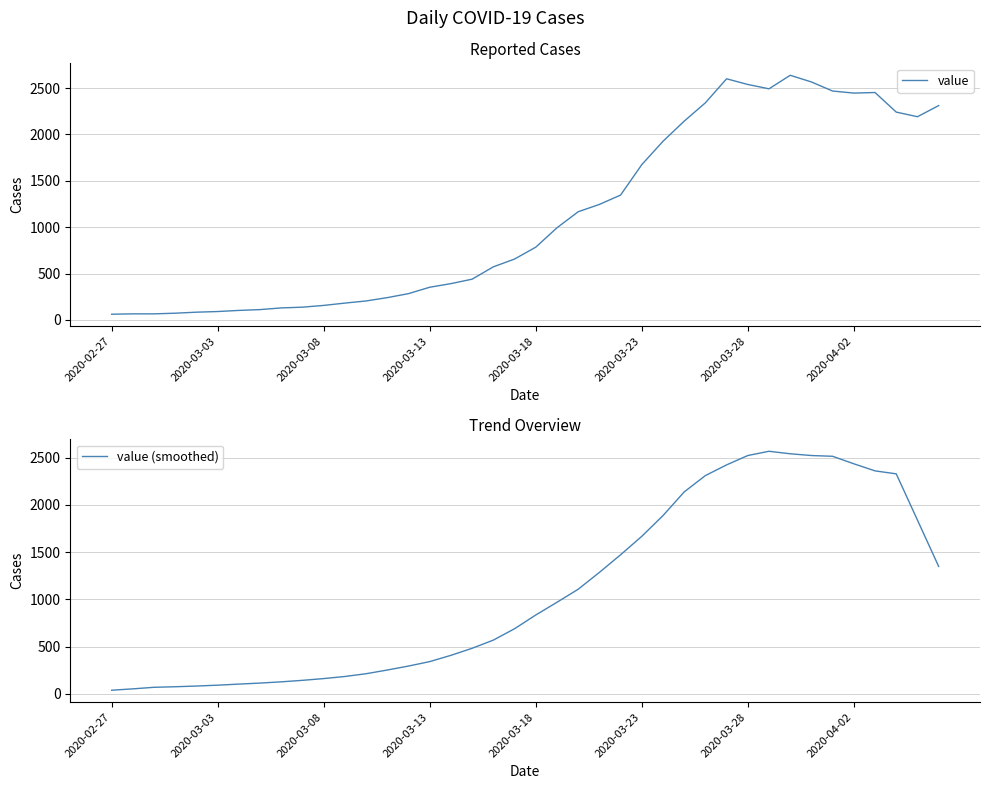

Which series has the widest spread of values?

value